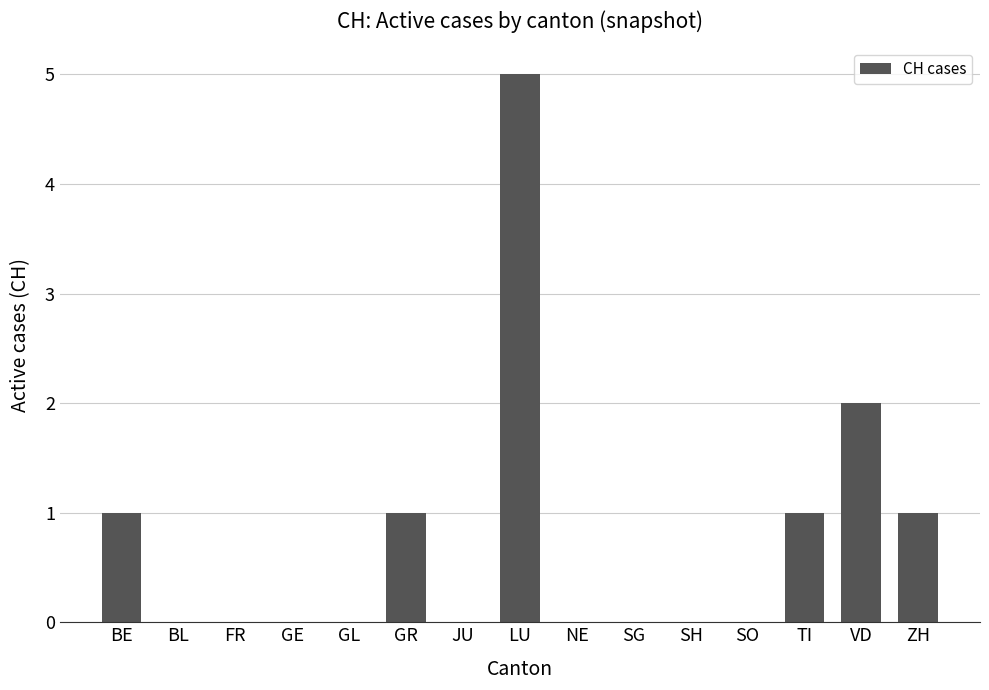

Reading right to left, transcribe all the data shown in this chart.

ZH=1	VD=2	TI=1	SO=0	SH=0	SG=0	NE=0	LU=5	JU=0	GR=1	GL=0	GE=0	FR=0	BL=0	BE=1